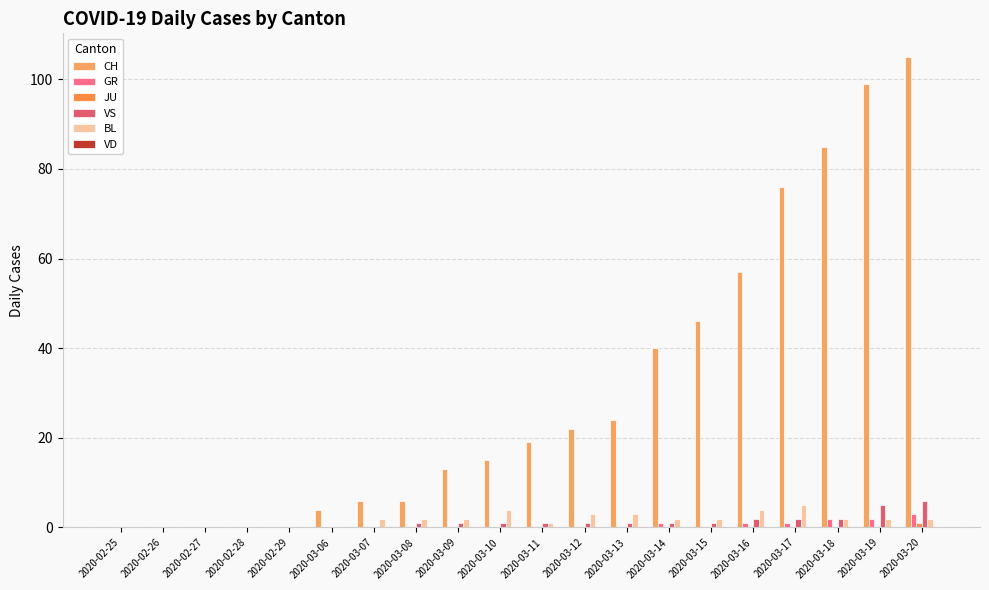

Reading left to right, list all the values displayed in this chart.

CH: 0	0	0	0	0	4	6	6	13	15	19	22	24	40	46	57	76	85	99	105
GR: 0	0	0	0	0	0	0	0	0	0	0	0	0	1	0	1	1	2	2	3
JU: 0	0	0	0	0	0	0	0	0	0	0	0	0	0	0	0	0	0	0	1
VS: 0	0	0	0	0	0	0	1	1	1	1	1	1	1	1	2	2	2	5	6
BL: 0	0	0	0	0	0	2	2	2	4	1	3	3	2	2	4	5	2	2	2
VD: 0	0	0	0	0	0	0	0	0	0	0	0	0	0	0	0	0	0	0	0